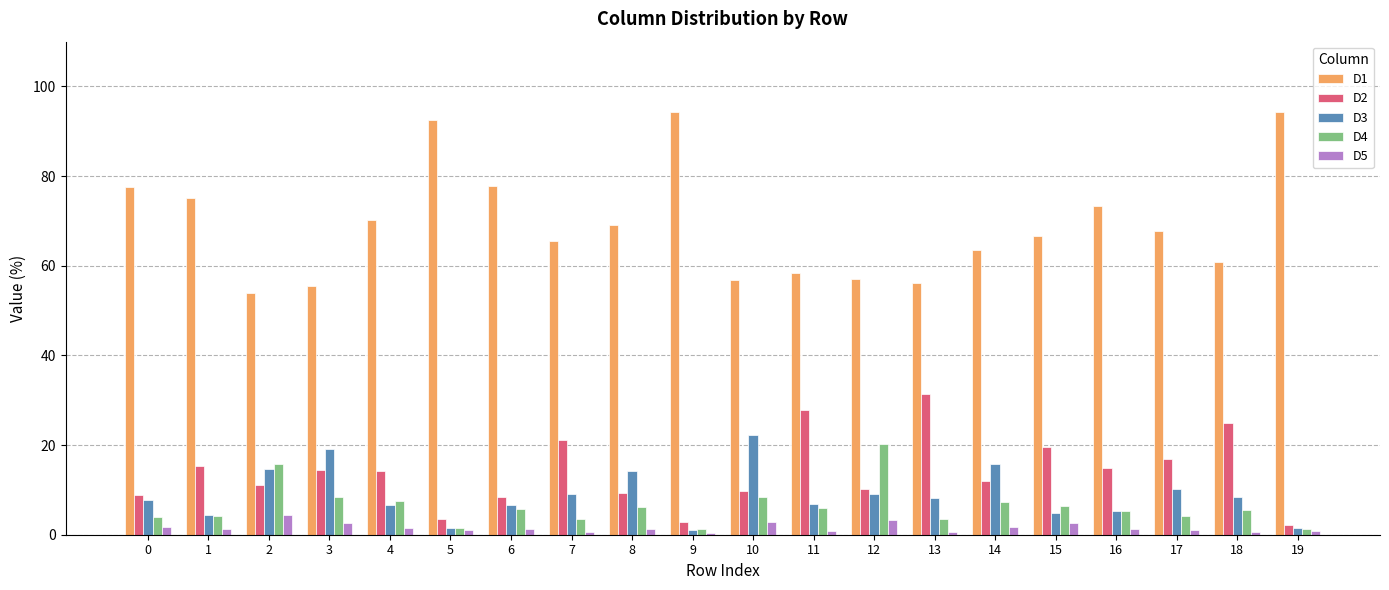

What is the value of the D3 bar at the 2nd from the left?

4.4